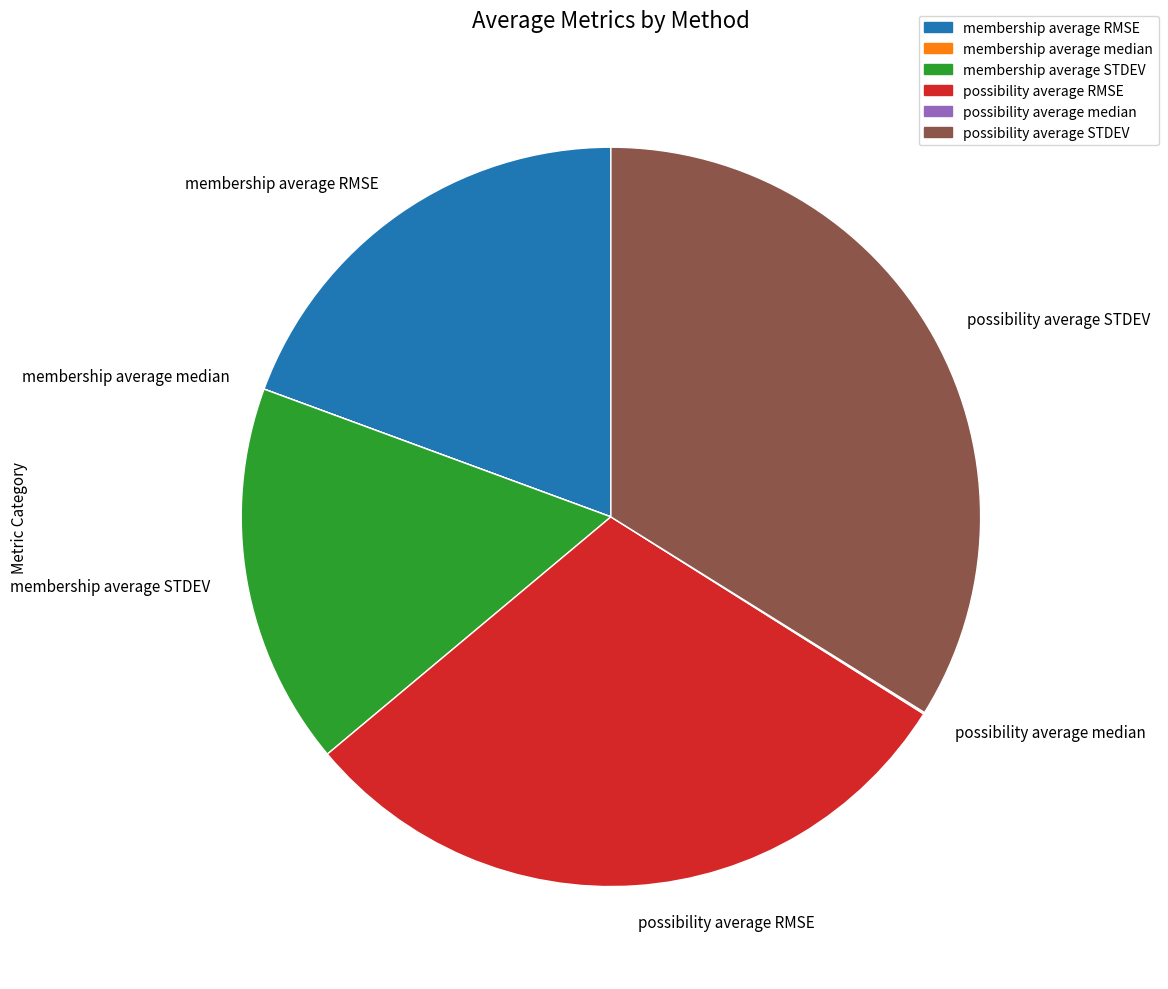

The possibility average STDEV slice represents 45% of the pie. True or false?

False